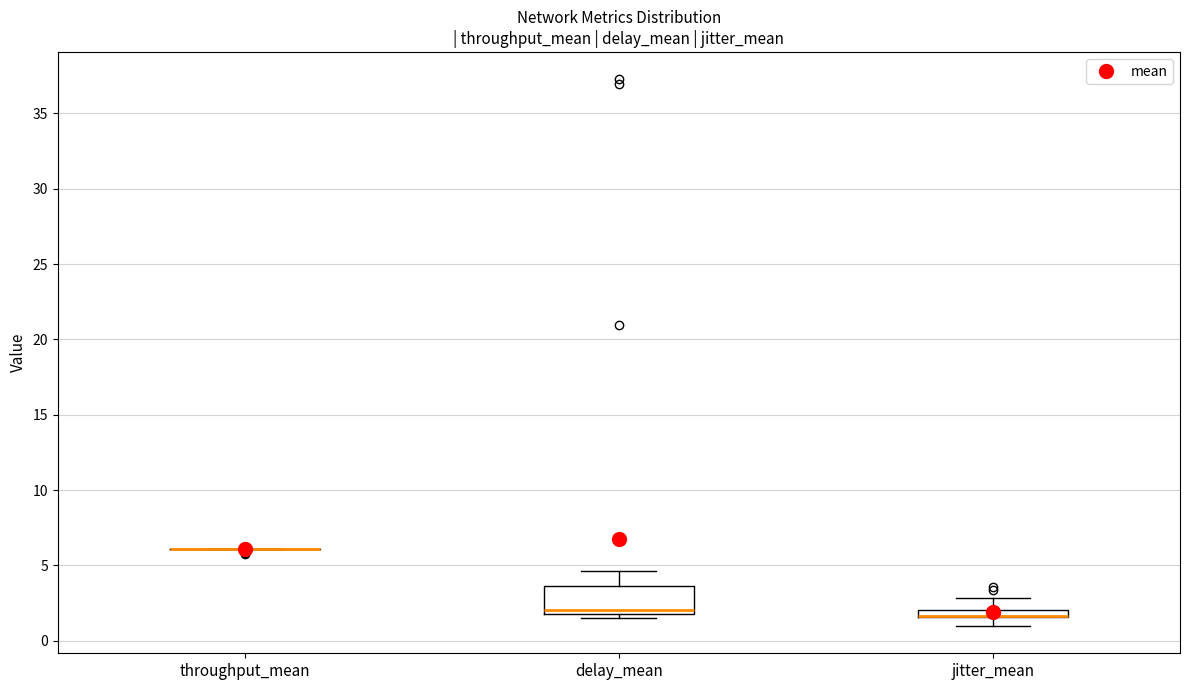

Comparing the boxes themselves (not the whiskers), which one is the tallest?

delay_mean